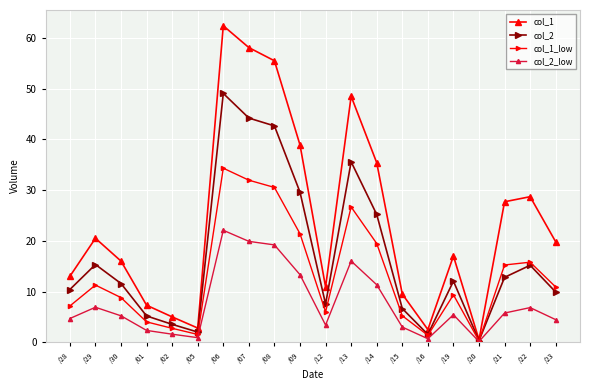

At how many categories does at least one series exceed 7?

16